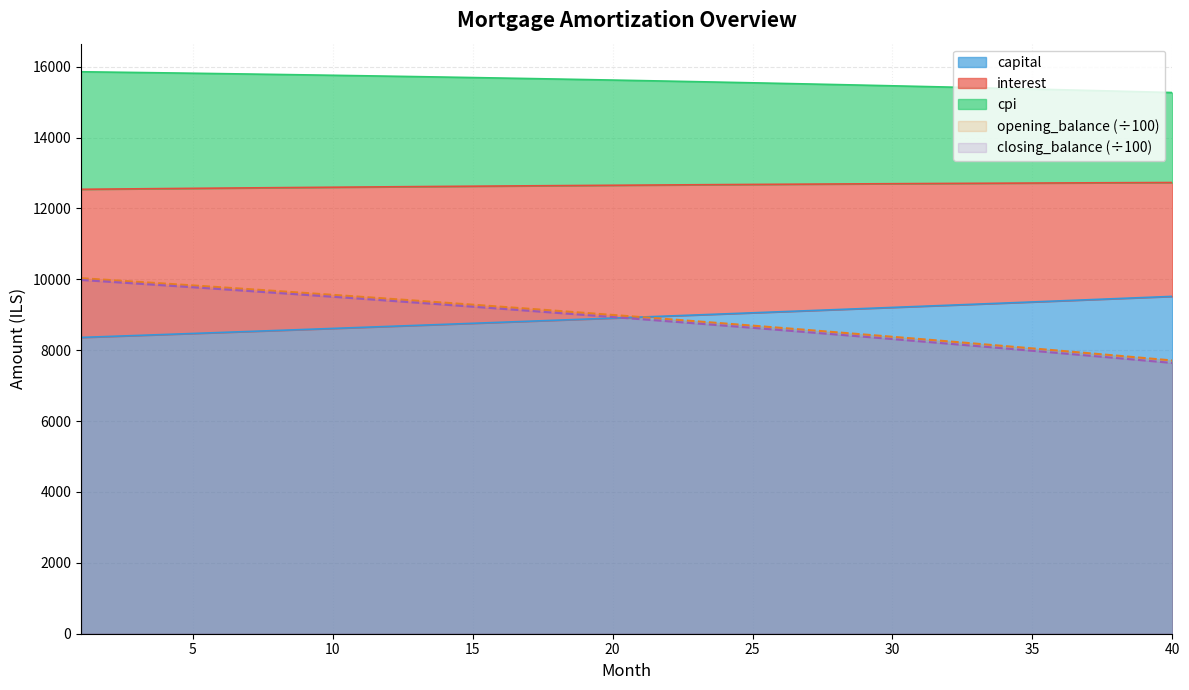

True or false: interest and opening_balance cross at least once.

False